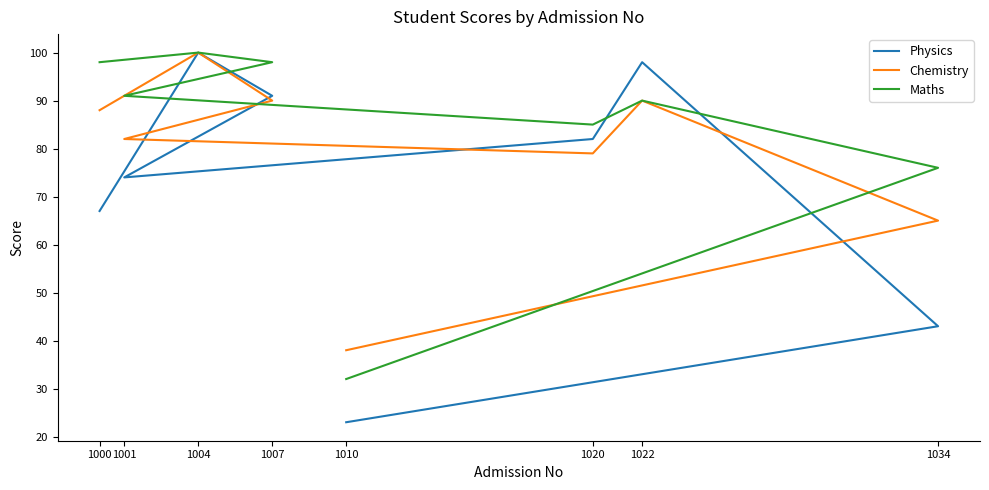

What is the difference between the highest and lowest values at 1007?

8